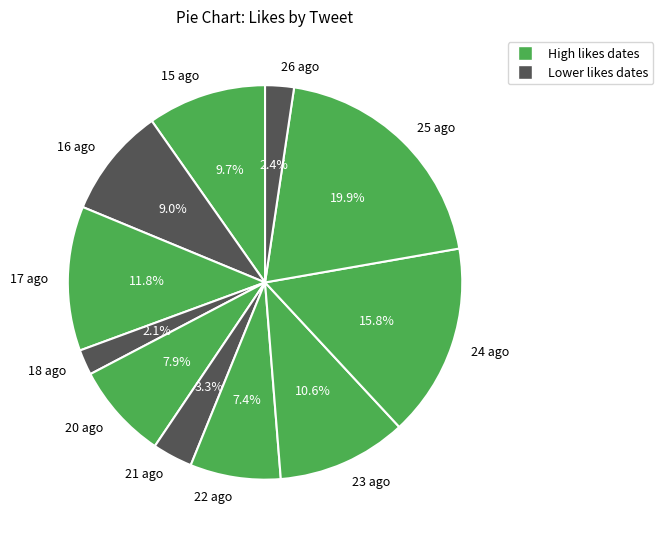

Count the number of slices in the pie.

11